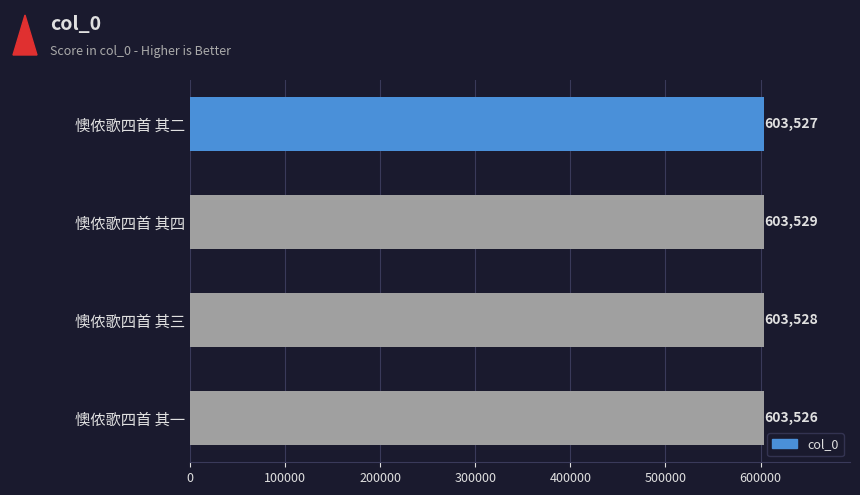

What is the greatest value displayed?

603529